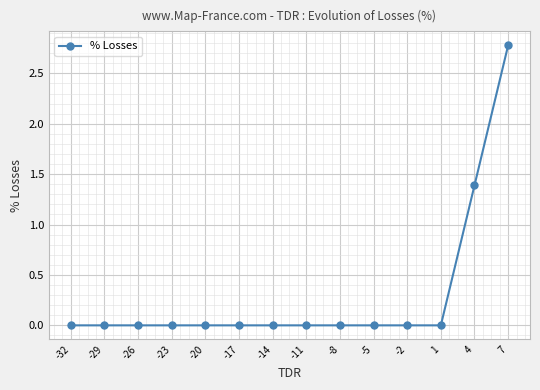

How many lines are shown in the chart?

1